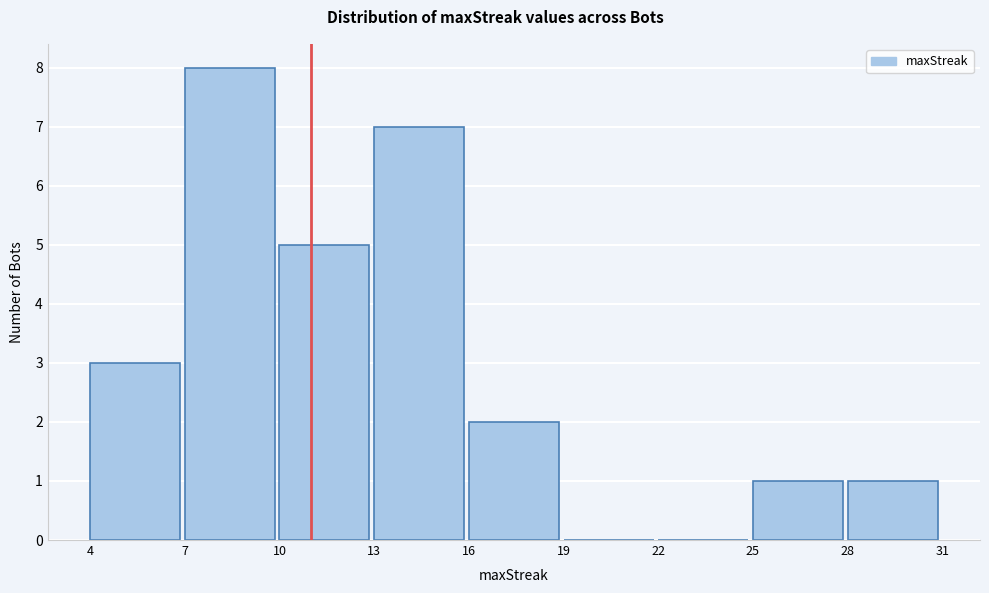

Over which range of the x-axis is the bar tallest?

7 to 10